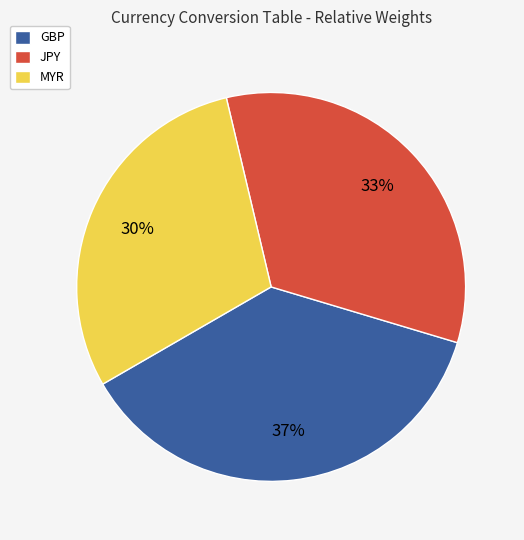

To the nearest percent, what is the average slice percentage?

33%